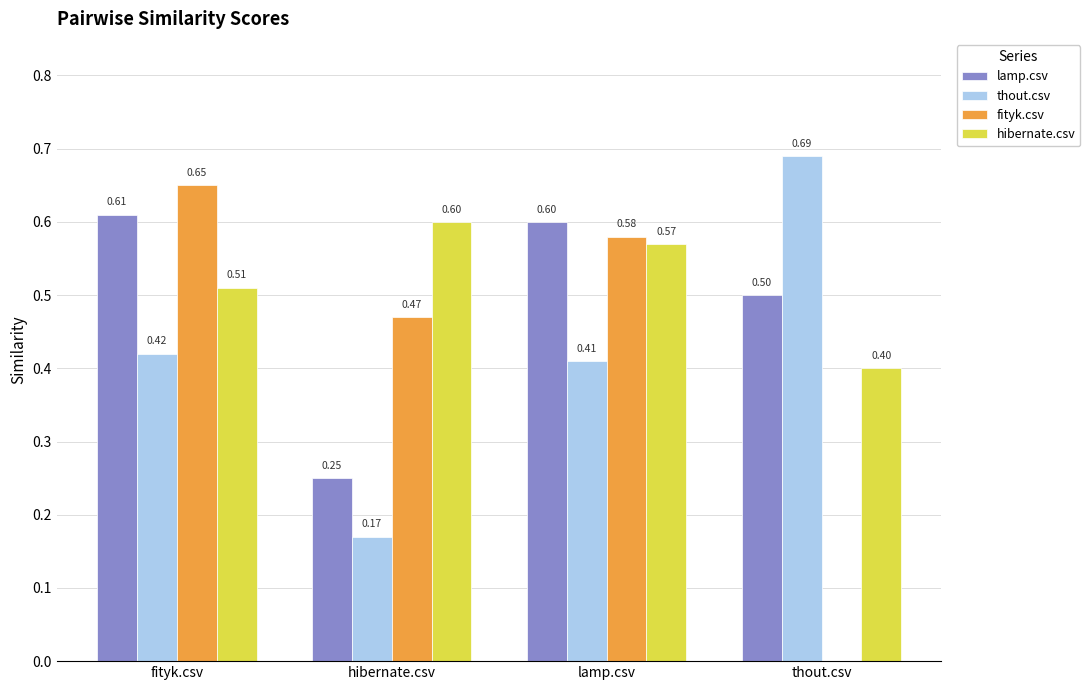

At which label is thout.csv closest to 0?

hibernate.csv